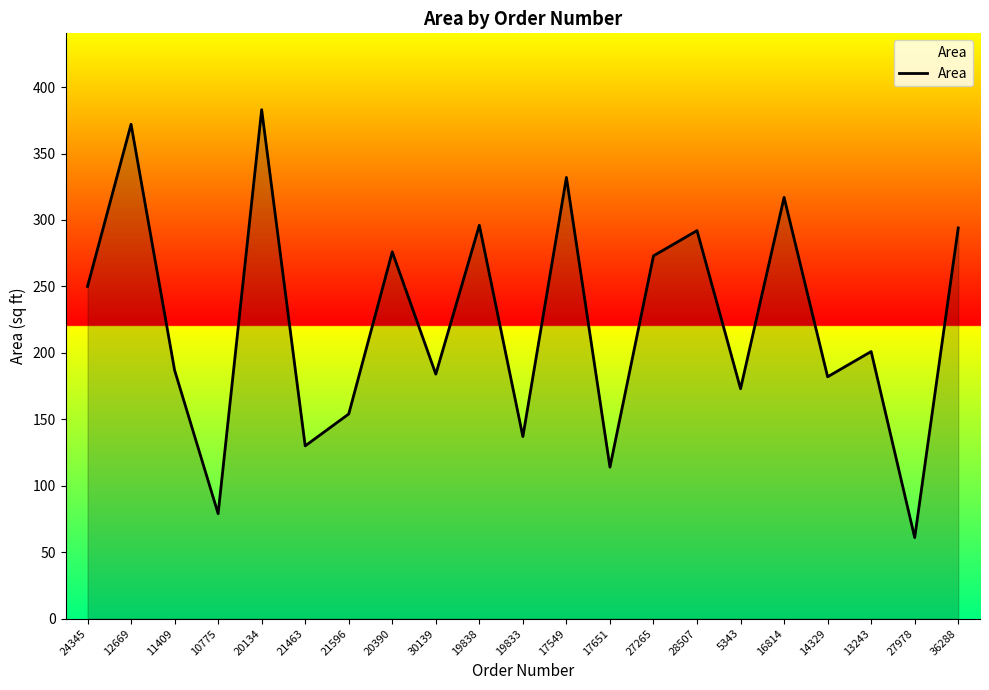

At which label does the data first exceed 201?

24345